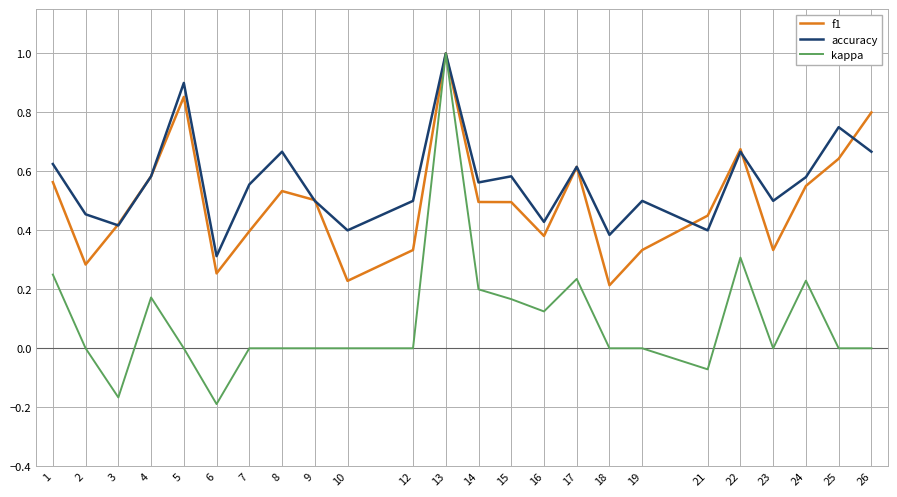

At which category is the sum across all series the highest?

13